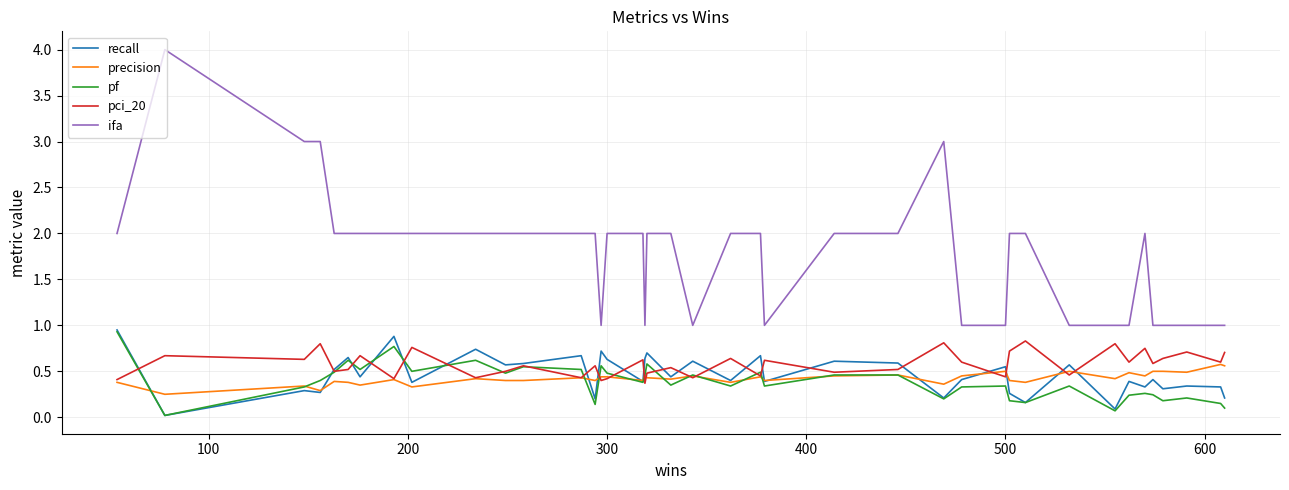

What is the maximum value shown in the chart?

4.0